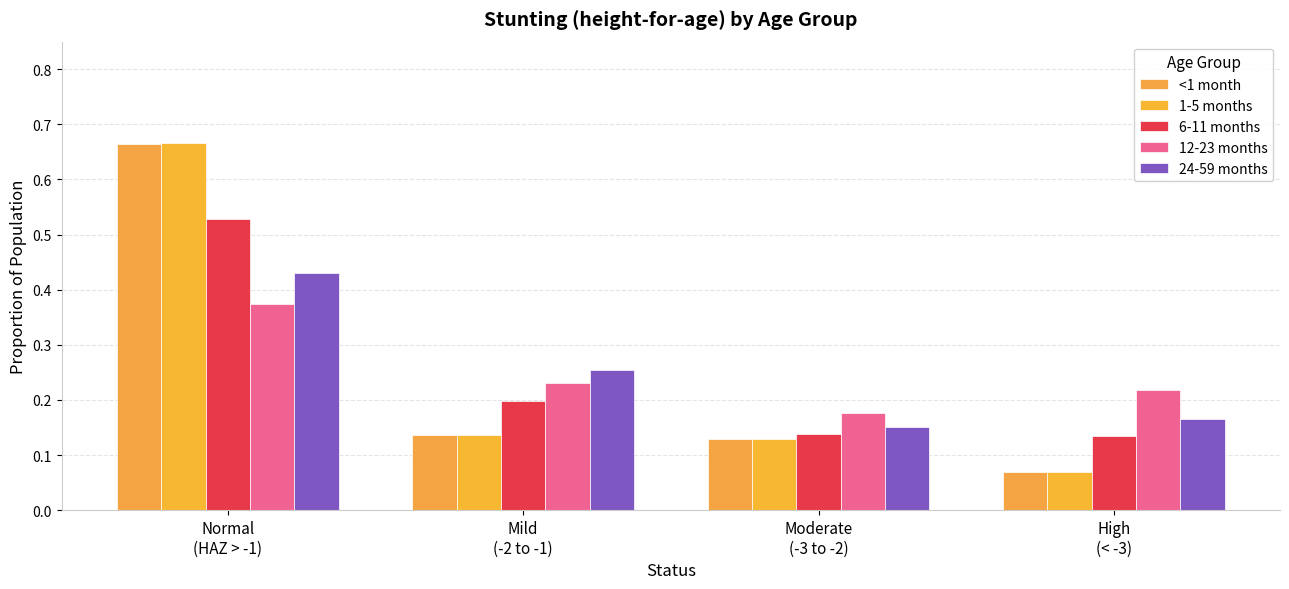

How many groups of bars are there?

4